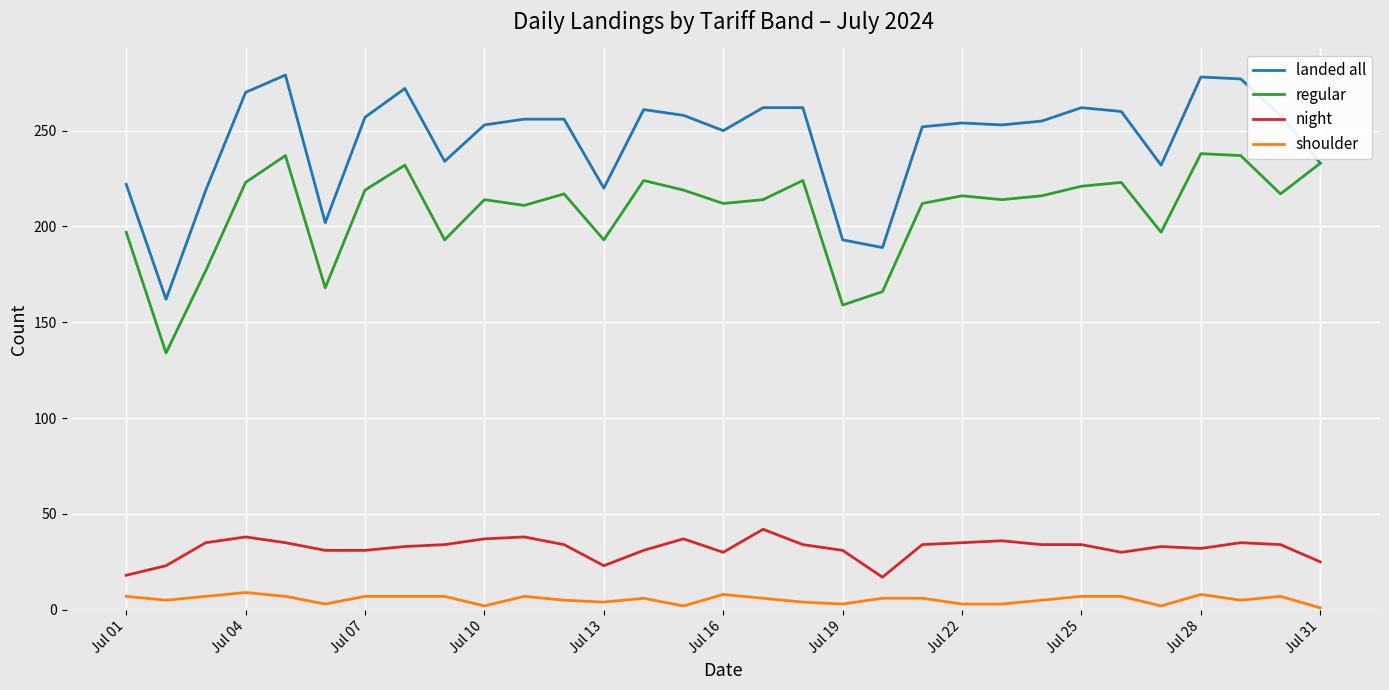

Count the number of categories in the chart.

31